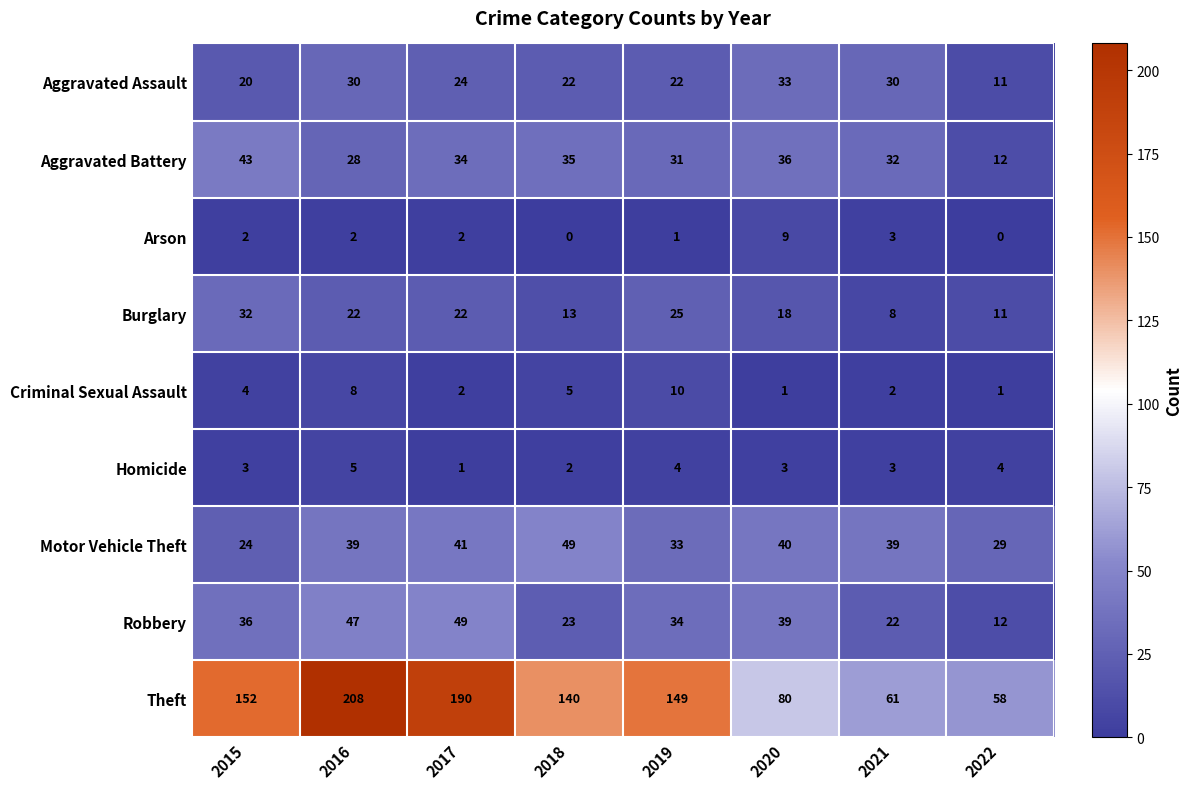

Which series has the largest total across all categories?

Theft